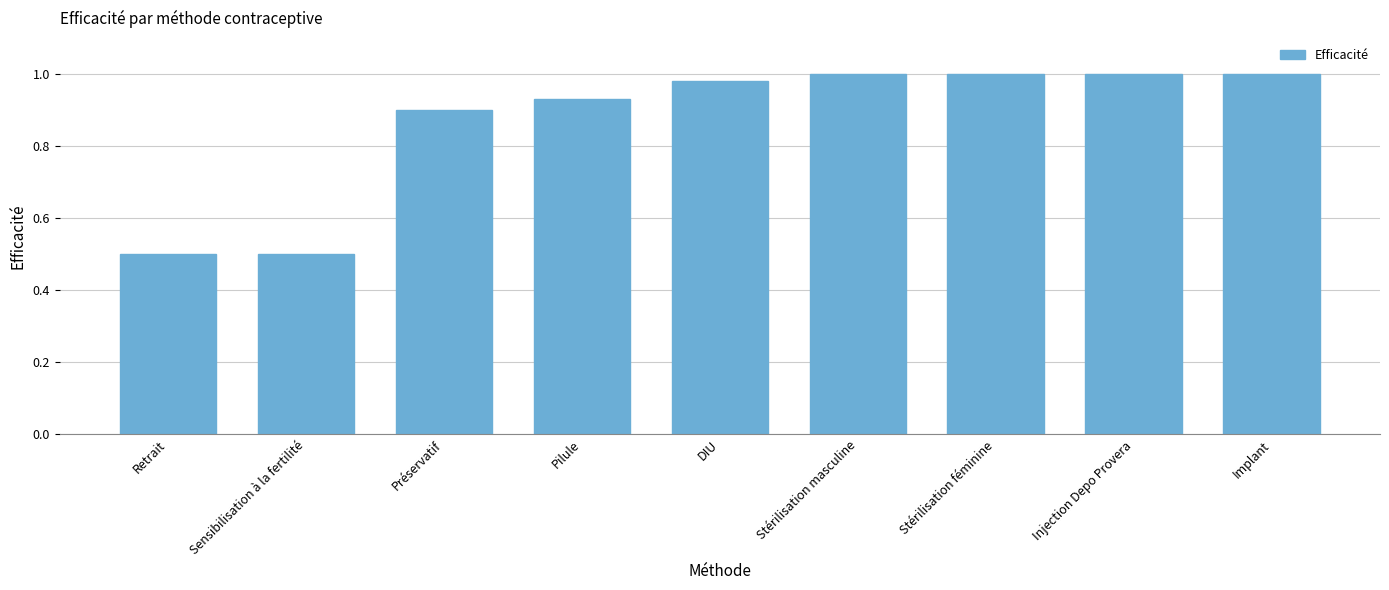

What position from the left is DIU?

5